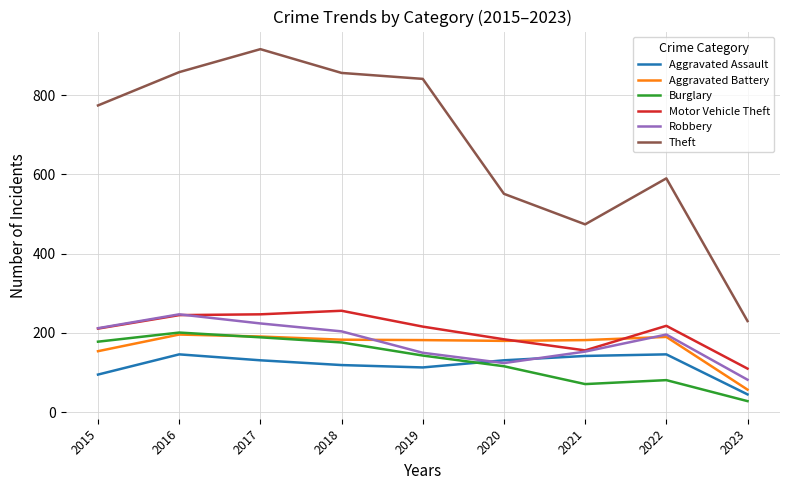

The value of Aggravated Assault at 2023 is 45. True or false?

True